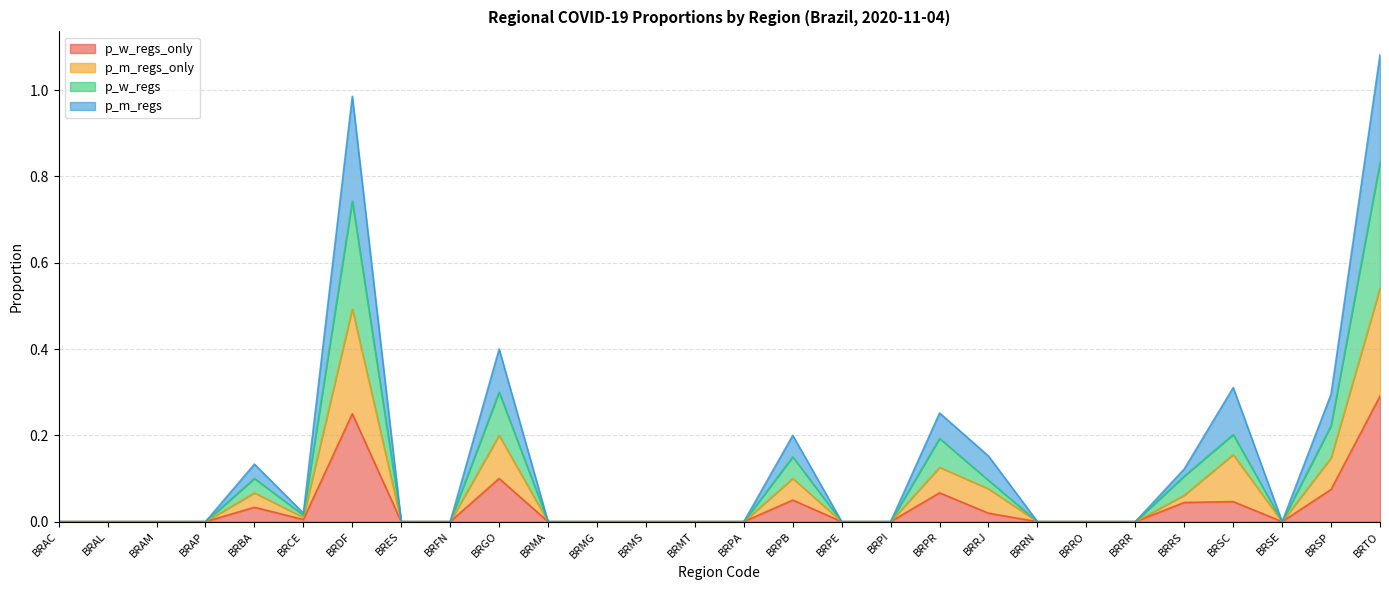

Between BRMG and BRRJ, which series saw the biggest shift?

p_m_regs